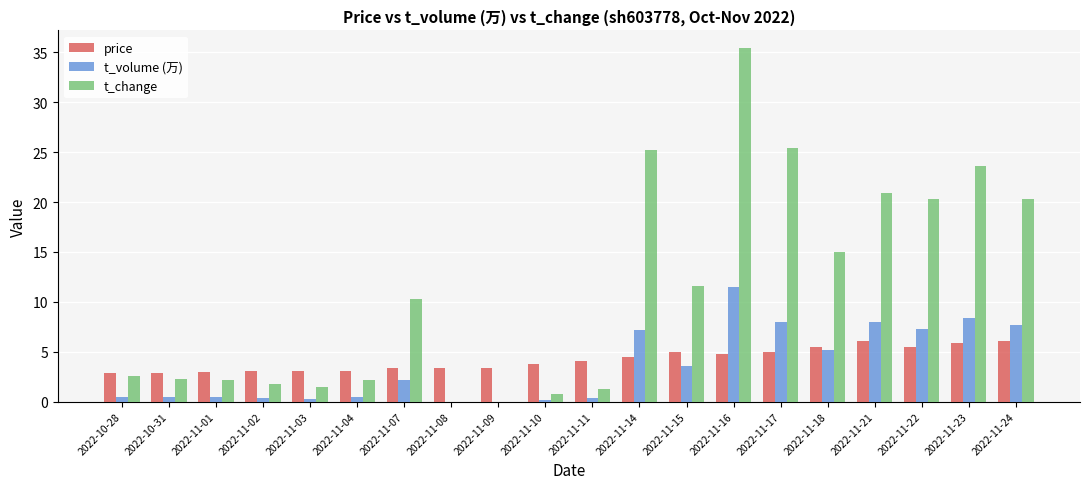

How many groups of bars are there?

20